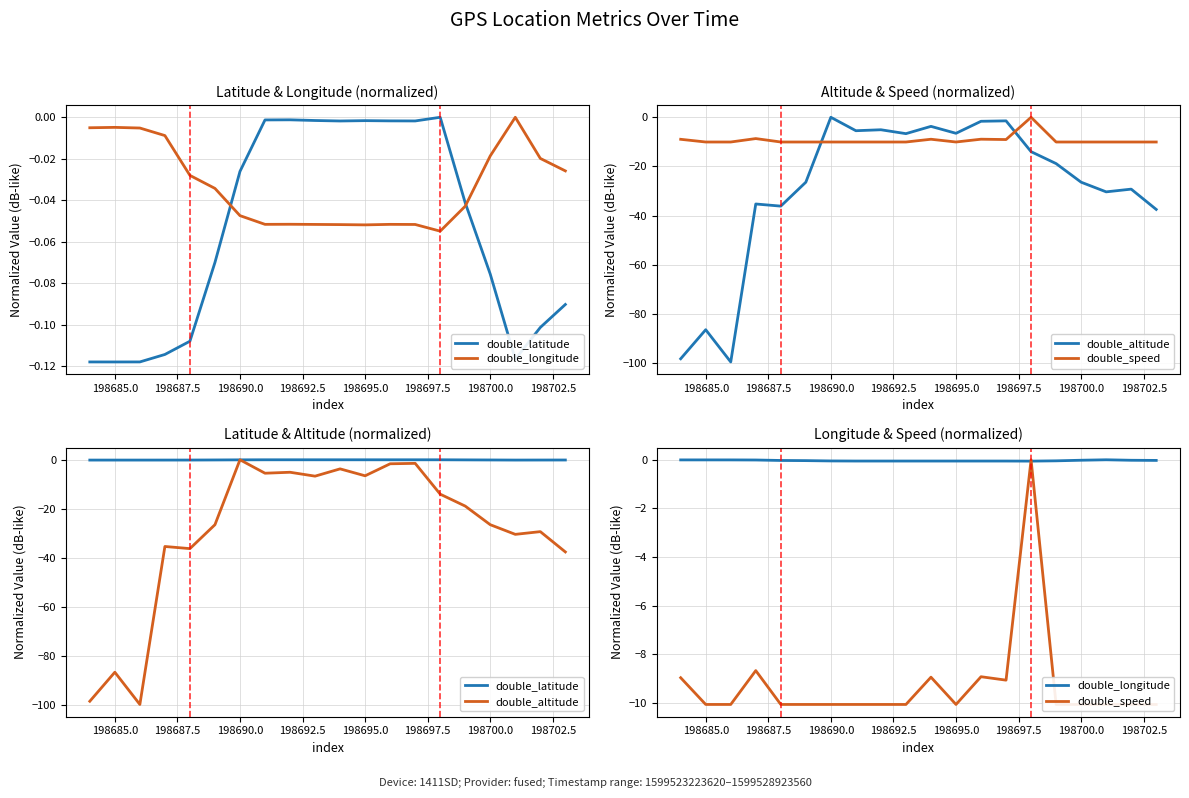

Which category has the lowest value in the double_speed series?

198685.0